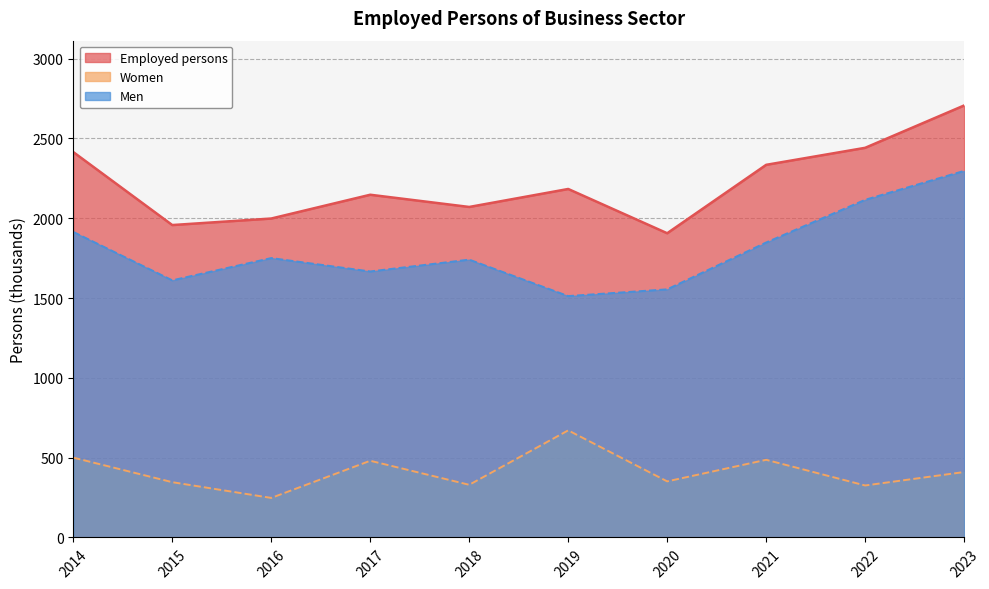

Rank the series by their average value, from lowest to highest.

Women, Men, Employed persons